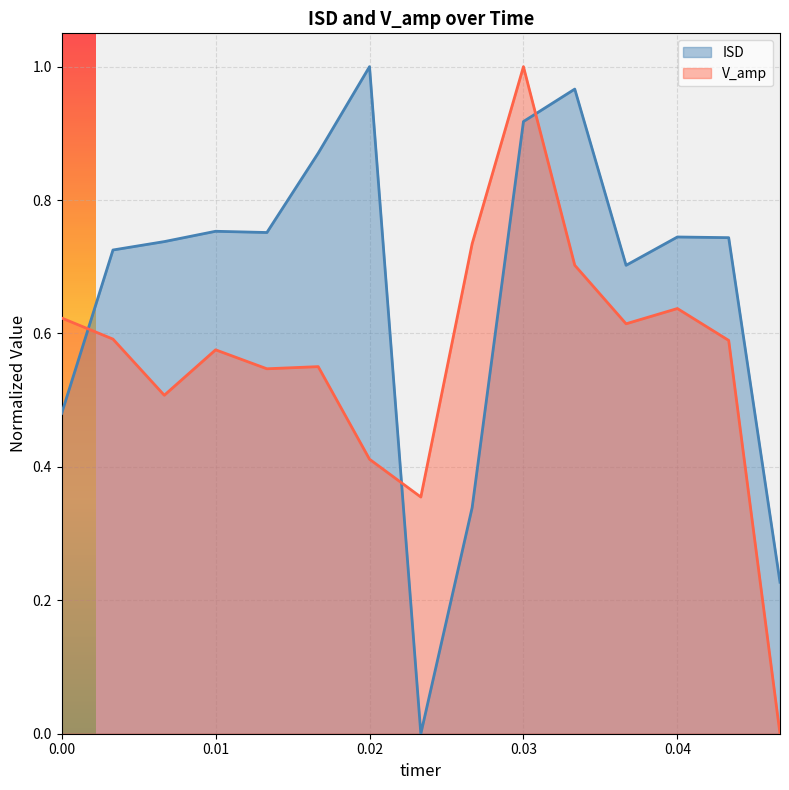

What is the approximate value of ISD at 0.00666666666666667?

0.7